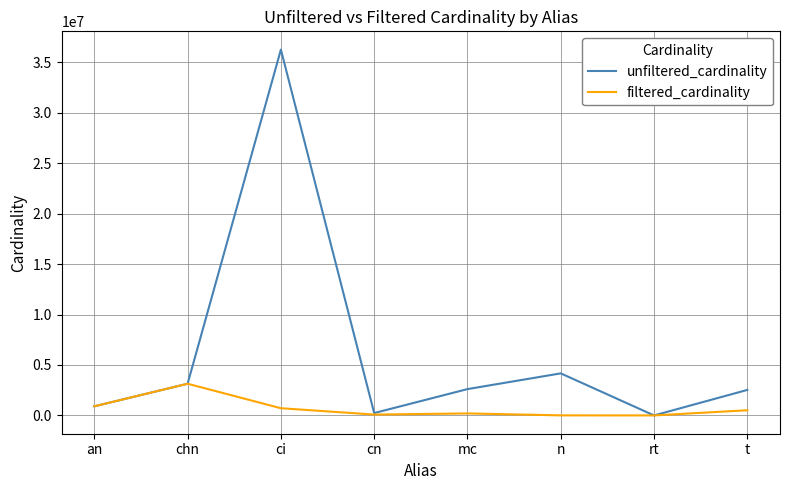

How many lines are shown in the chart?

2